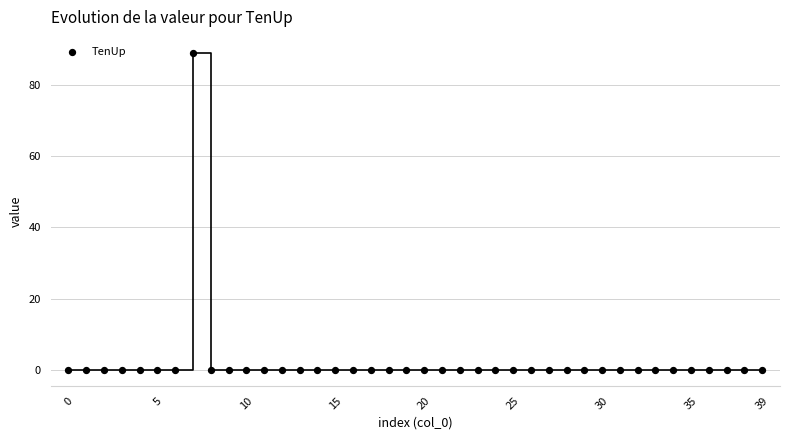

What is the range of Y values (max minus min)?

89